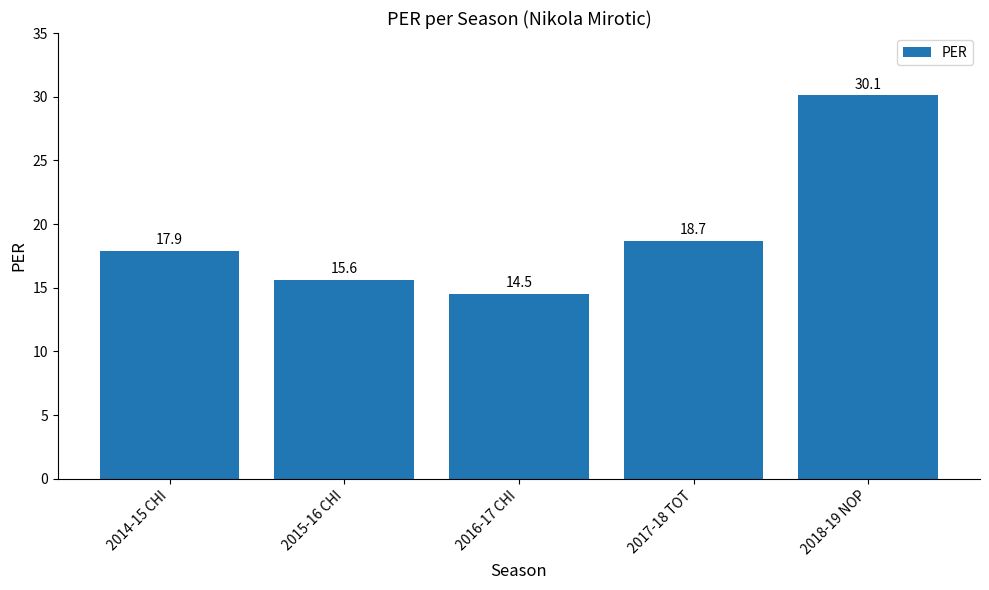

True or false: the data shows 30.1 at 2018-19 NOP.

True